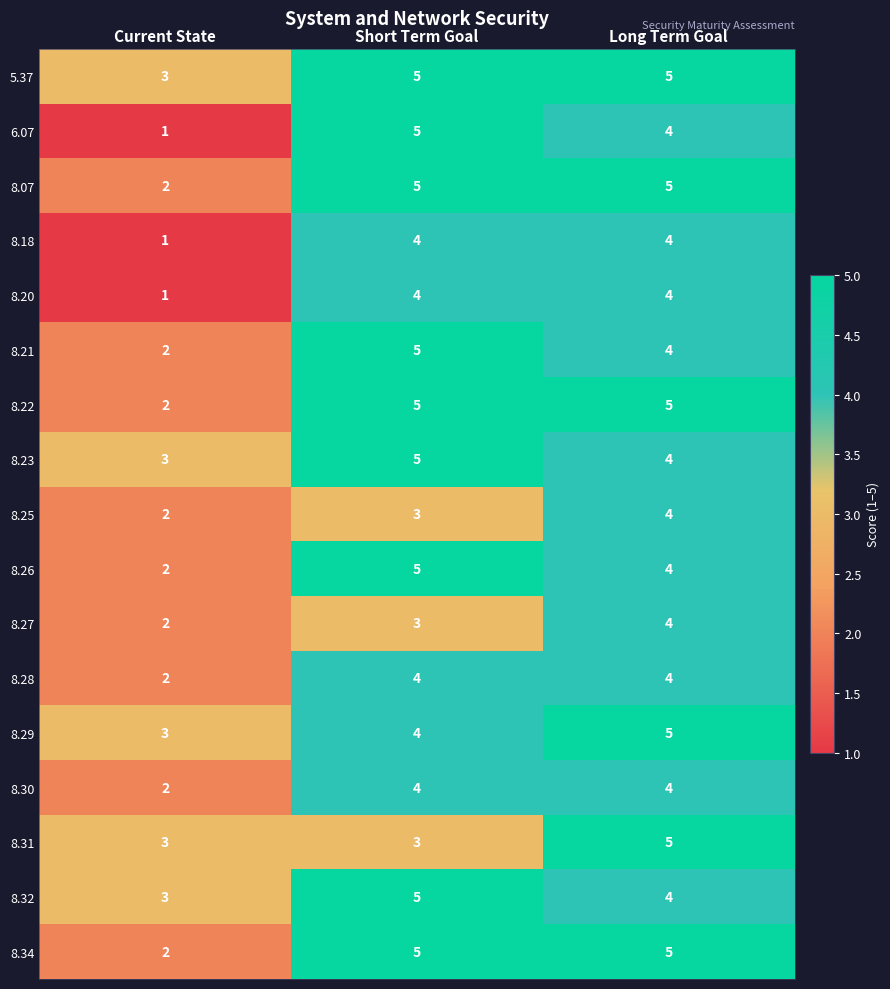

Count the 8.30 values in the range 2 to 4.

3